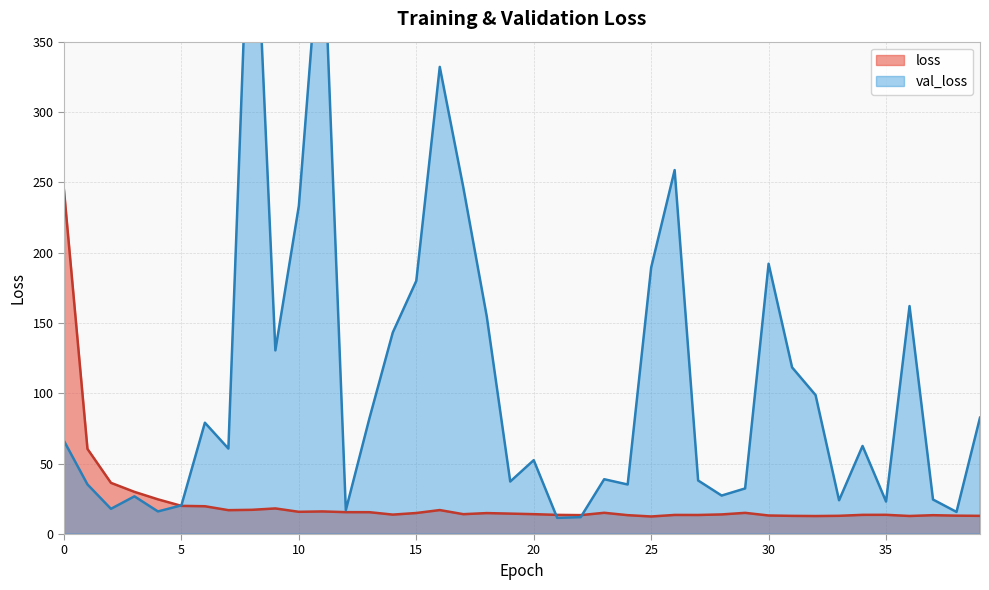

What are all the series names shown in the legend?

loss, val_loss